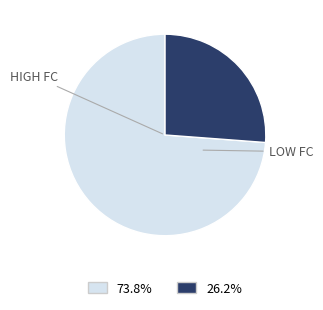

Rank the categories by value from lowest to highest.

LOW FC, HIGH FC